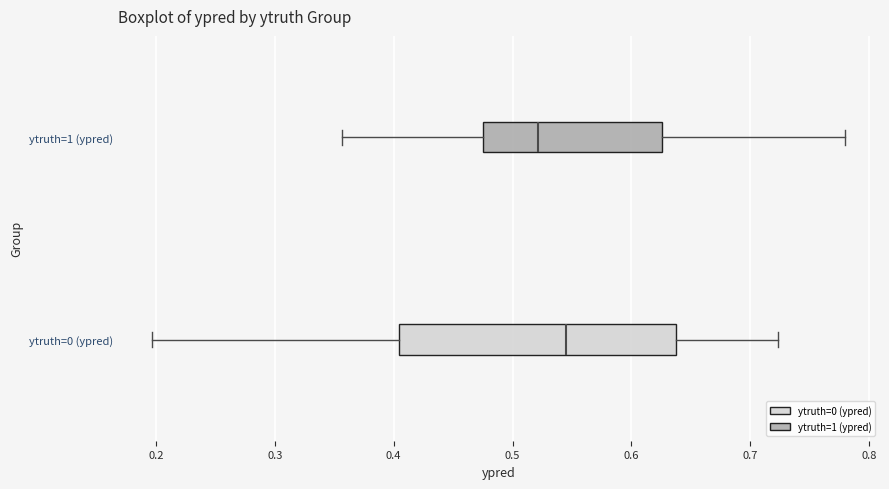

Which box's median line is the furthest to the right?

ytruth=0 (ypred)